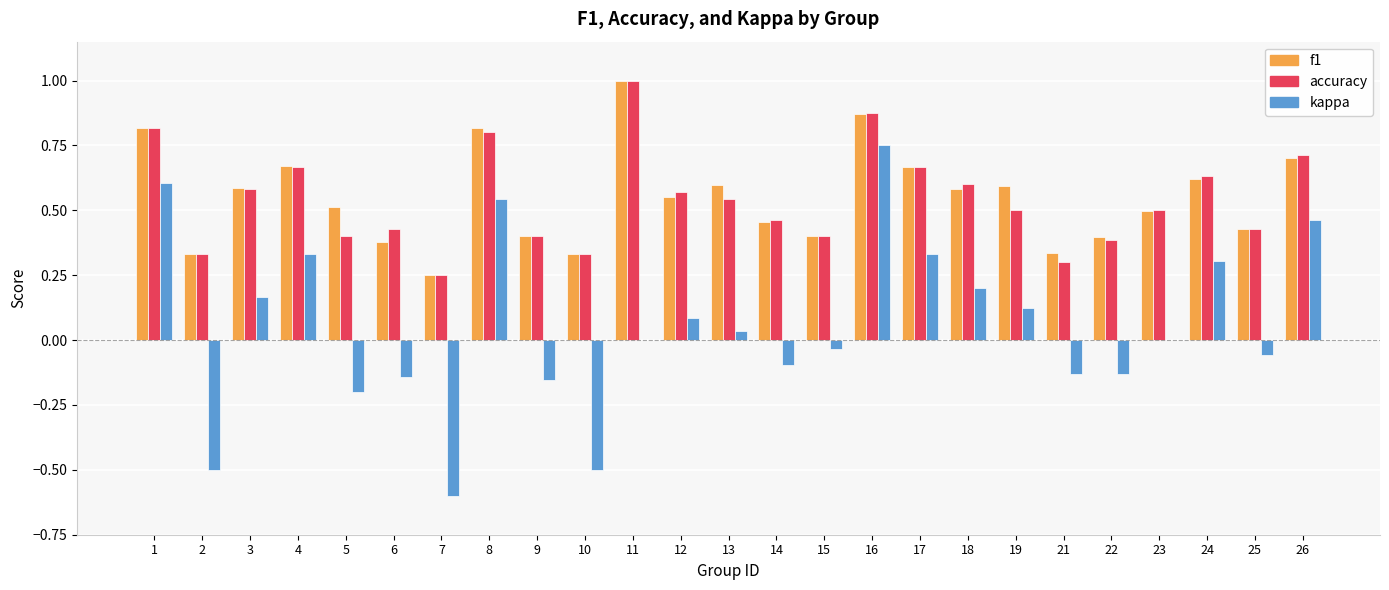

At which category is the sum across all series the highest?

16